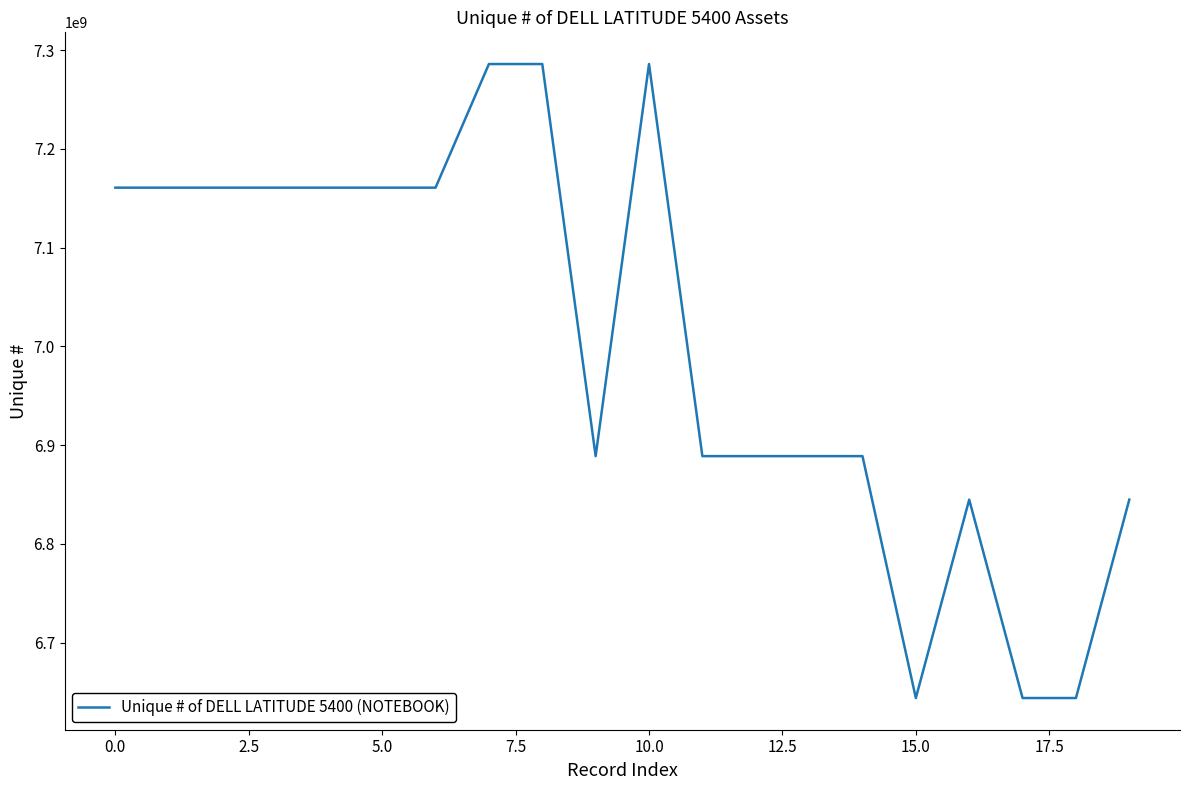

What is the difference between the maximum and minimum values?

642109810